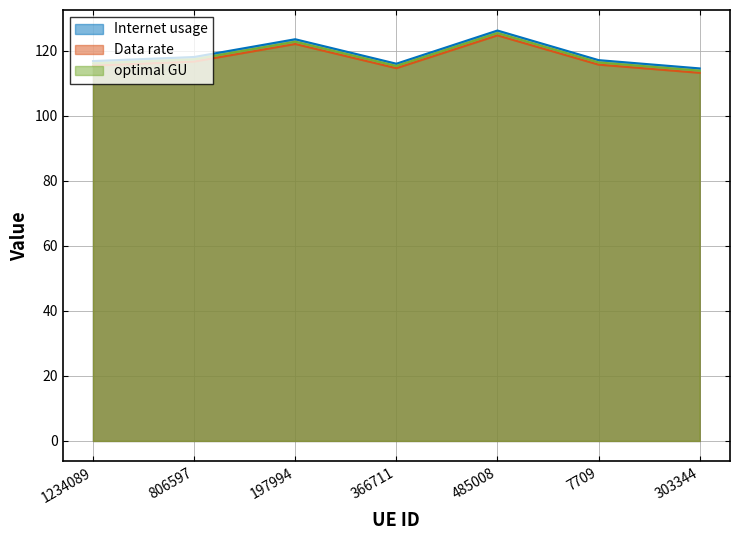

Where is the first local minimum for Data rate?

366711